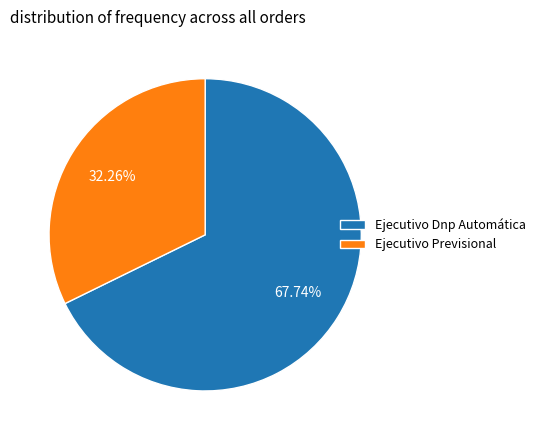

Is it true that Ejecutivo Previsional is 32% of the pie?

True